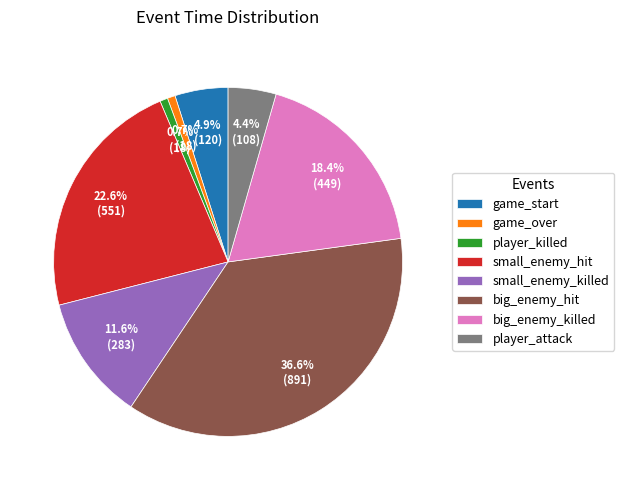

To the nearest percent, what is the combined percentage of small_enemy_killed and player_attack?

16%